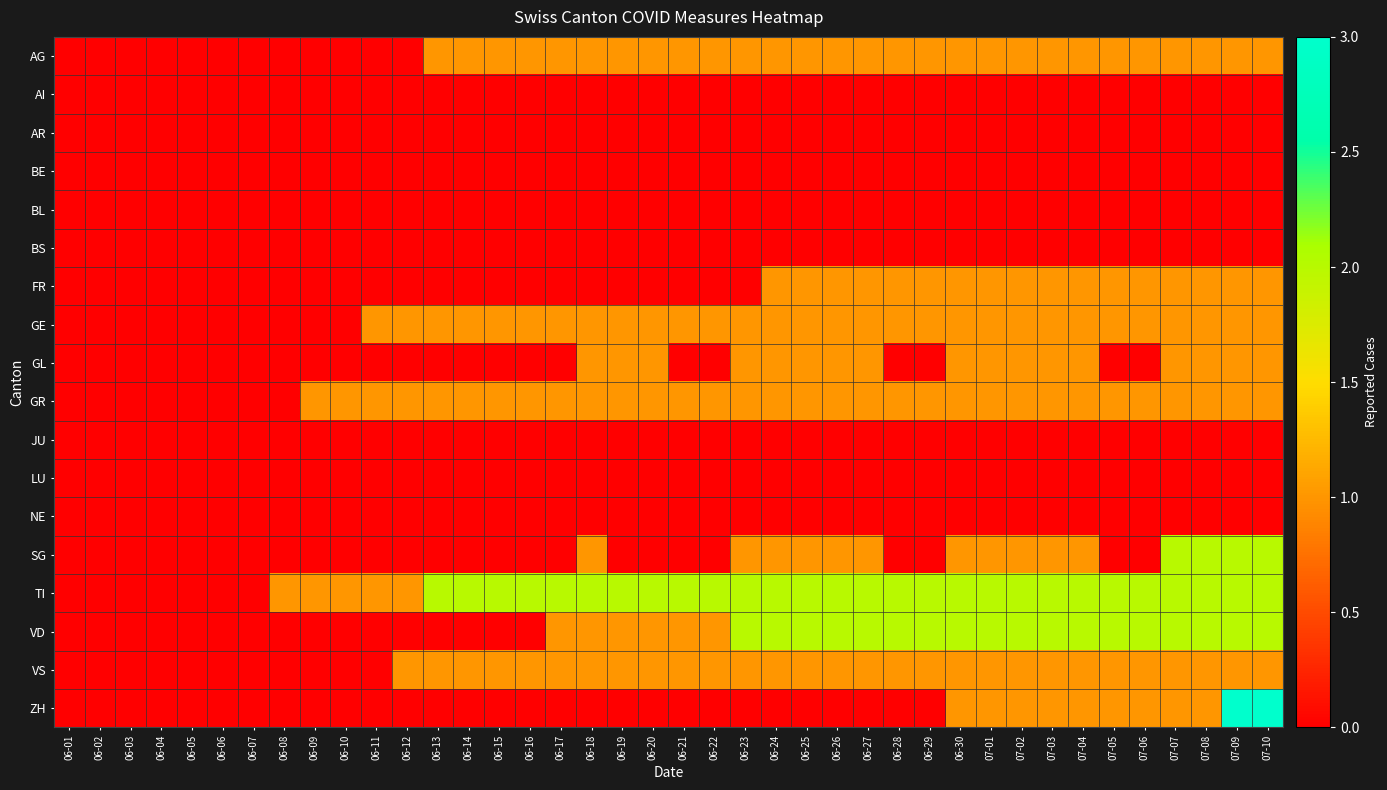

Reading left to right, what are all the values shown in this chart?

AG: 06-01=0	06-02=0	06-03=0	06-04=0	06-05=0	06-06=0	06-07=0	06-08=0	06-09=0	06-10=0	06-11=0	06-12=0	06-13=1	06-14=1	06-15=1	06-16=1	06-17=1	06-18=1	06-19=1	06-20=1	06-21=1	06-22=1	06-23=1	06-24=1	06-25=1	06-26=1	06-27=1	06-28=1	06-29=1	06-30=1	07-01=1	07-02=1	07-03=1	07-04=1	07-05=1	07-06=1	07-07=1	07-08=1	07-09=1	07-10=1
AI: 06-01=0	06-02=0	06-03=0	06-04=0	06-05=0	06-06=0	06-07=0	06-08=0	06-09=0	06-10=0	06-11=0	06-12=0	06-13=0	06-14=0	06-15=0	06-16=0	06-17=0	06-18=0	06-19=0	06-20=0	06-21=0	06-22=0	06-23=0	06-24=0	06-25=0	06-26=0	06-27=0	06-28=0	06-29=0	06-30=0	07-01=0	07-02=0	07-03=0	07-04=0	07-05=0	07-06=0	07-07=0	07-08=0	07-09=0	07-10=0
AR: 06-01=0	06-02=0	06-03=0	06-04=0	06-05=0	06-06=0	06-07=0	06-08=0	06-09=0	06-10=0	06-11=0	06-12=0	06-13=0	06-14=0	06-15=0	06-16=0	06-17=0	06-18=0	06-19=0	06-20=0	06-21=0	06-22=0	06-23=0	06-24=0	06-25=0	06-26=0	06-27=0	06-28=0	06-29=0	06-30=0	07-01=0	07-02=0	07-03=0	07-04=0	07-05=0	07-06=0	07-07=0	07-08=0	07-09=0	07-10=0
BE: 06-01=0	06-02=0	06-03=0	06-04=0	06-05=0	06-06=0	06-07=0	06-08=0	06-09=0	06-10=0	06-11=0	06-12=0	06-13=0	06-14=0	06-15=0	06-16=0	06-17=0	06-18=0	06-19=0	06-20=0	06-21=0	06-22=0	06-23=0	06-24=0	06-25=0	06-26=0	06-27=0	06-28=0	06-29=0	06-30=0	07-01=0	07-02=0	07-03=0	07-04=0	07-05=0	07-06=0	07-07=0	07-08=0	07-09=0	07-10=0
BL: 06-01=0	06-02=0	06-03=0	06-04=0	06-05=0	06-06=0	06-07=0	06-08=0	06-09=0	06-10=0	06-11=0	06-12=0	06-13=0	06-14=0	06-15=0	06-16=0	06-17=0	06-18=0	06-19=0	06-20=0	06-21=0	06-22=0	06-23=0	06-24=0	06-25=0	06-26=0	06-27=0	06-28=0	06-29=0	06-30=0	07-01=0	07-02=0	07-03=0	07-04=0	07-05=0	07-06=0	07-07=0	07-08=0	07-09=0	07-10=0
BS: 06-01=0	06-02=0	06-03=0	06-04=0	06-05=0	06-06=0	06-07=0	06-08=0	06-09=0	06-10=0	06-11=0	06-12=0	06-13=0	06-14=0	06-15=0	06-16=0	06-17=0	06-18=0	06-19=0	06-20=0	06-21=0	06-22=0	06-23=0	06-24=0	06-25=0	06-26=0	06-27=0	06-28=0	06-29=0	06-30=0	07-01=0	07-02=0	07-03=0	07-04=0	07-05=0	07-06=0	07-07=0	07-08=0	07-09=0	07-10=0
FR: 06-01=0	06-02=0	06-03=0	06-04=0	06-05=0	06-06=0	06-07=0	06-08=0	06-09=0	06-10=0	06-11=0	06-12=0	06-13=0	06-14=0	06-15=0	06-16=0	06-17=0	06-18=0	06-19=0	06-20=0	06-21=0	06-22=0	06-23=0	06-24=1	06-25=1	06-26=1	06-27=1	06-28=1	06-29=1	06-30=1	07-01=1	07-02=1	07-03=1	07-04=1	07-05=1	07-06=1	07-07=1	07-08=1	07-09=1	07-10=1
GE: 06-01=0	06-02=0	06-03=0	06-04=0	06-05=0	06-06=0	06-07=0	06-08=0	06-09=0	06-10=0	06-11=1	06-12=1	06-13=1	06-14=1	06-15=1	06-16=1	06-17=1	06-18=1	06-19=1	06-20=1	06-21=1	06-22=1	06-23=1	06-24=1	06-25=1	06-26=1	06-27=1	06-28=1	06-29=1	06-30=1	07-01=1	07-02=1	07-03=1	07-04=1	07-05=1	07-06=1	07-07=1	07-08=1	07-09=1	07-10=1
GL: 06-01=0	06-02=0	06-03=0	06-04=0	06-05=0	06-06=0	06-07=0	06-08=0	06-09=0	06-10=0	06-11=0	06-12=0	06-13=0	06-14=0	06-15=0	06-16=0	06-17=0	06-18=1	06-19=1	06-20=1	06-21=0	06-22=0	06-23=1	06-24=1	06-25=1	06-26=1	06-27=1	06-28=0	06-29=0	06-30=1	07-01=1	07-02=1	07-03=1	07-04=1	07-05=0	07-06=0	07-07=1	07-08=1	07-09=1	07-10=1
GR: 06-01=0	06-02=0	06-03=0	06-04=0	06-05=0	06-06=0	06-07=0	06-08=0	06-09=1	06-10=1	06-11=1	06-12=1	06-13=1	06-14=1	06-15=1	06-16=1	06-17=1	06-18=1	06-19=1	06-20=1	06-21=1	06-22=1	06-23=1	06-24=1	06-25=1	06-26=1	06-27=1	06-28=1	06-29=1	06-30=1	07-01=1	07-02=1	07-03=1	07-04=1	07-05=1	07-06=1	07-07=1	07-08=1	07-09=1	07-10=1
JU: 06-01=0	06-02=0	06-03=0	06-04=0	06-05=0	06-06=0	06-07=0	06-08=0	06-09=0	06-10=0	06-11=0	06-12=0	06-13=0	06-14=0	06-15=0	06-16=0	06-17=0	06-18=0	06-19=0	06-20=0	06-21=0	06-22=0	06-23=0	06-24=0	06-25=0	06-26=0	06-27=0	06-28=0	06-29=0	06-30=0	07-01=0	07-02=0	07-03=0	07-04=0	07-05=0	07-06=0	07-07=0	07-08=0	07-09=0	07-10=0
LU: 06-01=0	06-02=0	06-03=0	06-04=0	06-05=0	06-06=0	06-07=0	06-08=0	06-09=0	06-10=0	06-11=0	06-12=0	06-13=0	06-14=0	06-15=0	06-16=0	06-17=0	06-18=0	06-19=0	06-20=0	06-21=0	06-22=0	06-23=0	06-24=0	06-25=0	06-26=0	06-27=0	06-28=0	06-29=0	06-30=0	07-01=0	07-02=0	07-03=0	07-04=0	07-05=0	07-06=0	07-07=0	07-08=0	07-09=0	07-10=0
NE: 06-01=0	06-02=0	06-03=0	06-04=0	06-05=0	06-06=0	06-07=0	06-08=0	06-09=0	06-10=0	06-11=0	06-12=0	06-13=0	06-14=0	06-15=0	06-16=0	06-17=0	06-18=0	06-19=0	06-20=0	06-21=0	06-22=0	06-23=0	06-24=0	06-25=0	06-26=0	06-27=0	06-28=0	06-29=0	06-30=0	07-01=0	07-02=0	07-03=0	07-04=0	07-05=0	07-06=0	07-07=0	07-08=0	07-09=0	07-10=0
SG: 06-01=0	06-02=0	06-03=0	06-04=0	06-05=0	06-06=0	06-07=0	06-08=0	06-09=0	06-10=0	06-11=0	06-12=0	06-13=0	06-14=0	06-15=0	06-16=0	06-17=0	06-18=1	06-19=0	06-20=0	06-21=0	06-22=0	06-23=1	06-24=1	06-25=1	06-26=1	06-27=1	06-28=0	06-29=0	06-30=1	07-01=1	07-02=1	07-03=1	07-04=1	07-05=0	07-06=0	07-07=2	07-08=2	07-09=2	07-10=2
TI: 06-01=0	06-02=0	06-03=0	06-04=0	06-05=0	06-06=0	06-07=0	06-08=1	06-09=1	06-10=1	06-11=1	06-12=1	06-13=2	06-14=2	06-15=2	06-16=2	06-17=2	06-18=2	06-19=2	06-20=2	06-21=2	06-22=2	06-23=2	06-24=2	06-25=2	06-26=2	06-27=2	06-28=2	06-29=2	06-30=2	07-01=2	07-02=2	07-03=2	07-04=2	07-05=2	07-06=2	07-07=2	07-08=2	07-09=2	07-10=2
VD: 06-01=0	06-02=0	06-03=0	06-04=0	06-05=0	06-06=0	06-07=0	06-08=0	06-09=0	06-10=0	06-11=0	06-12=0	06-13=0	06-14=0	06-15=0	06-16=0	06-17=1	06-18=1	06-19=1	06-20=1	06-21=1	06-22=1	06-23=2	06-24=2	06-25=2	06-26=2	06-27=2	06-28=2	06-29=2	06-30=2	07-01=2	07-02=2	07-03=2	07-04=2	07-05=2	07-06=2	07-07=2	07-08=2	07-09=2	07-10=2
VS: 06-01=0	06-02=0	06-03=0	06-04=0	06-05=0	06-06=0	06-07=0	06-08=0	06-09=0	06-10=0	06-11=0	06-12=1	06-13=1	06-14=1	06-15=1	06-16=1	06-17=1	06-18=1	06-19=1	06-20=1	06-21=1	06-22=1	06-23=1	06-24=1	06-25=1	06-26=1	06-27=1	06-28=1	06-29=1	06-30=1	07-01=1	07-02=1	07-03=1	07-04=1	07-05=1	07-06=1	07-07=1	07-08=1	07-09=1	07-10=1
ZH: 06-01=0	06-02=0	06-03=0	06-04=0	06-05=0	06-06=0	06-07=0	06-08=0	06-09=0	06-10=0	06-11=0	06-12=0	06-13=0	06-14=0	06-15=0	06-16=0	06-17=0	06-18=0	06-19=0	06-20=0	06-21=0	06-22=0	06-23=0	06-24=0	06-25=0	06-26=0	06-27=0	06-28=0	06-29=0	06-30=1	07-01=1	07-02=1	07-03=1	07-04=1	07-05=1	07-06=1	07-07=1	07-08=1	07-09=3	07-10=3